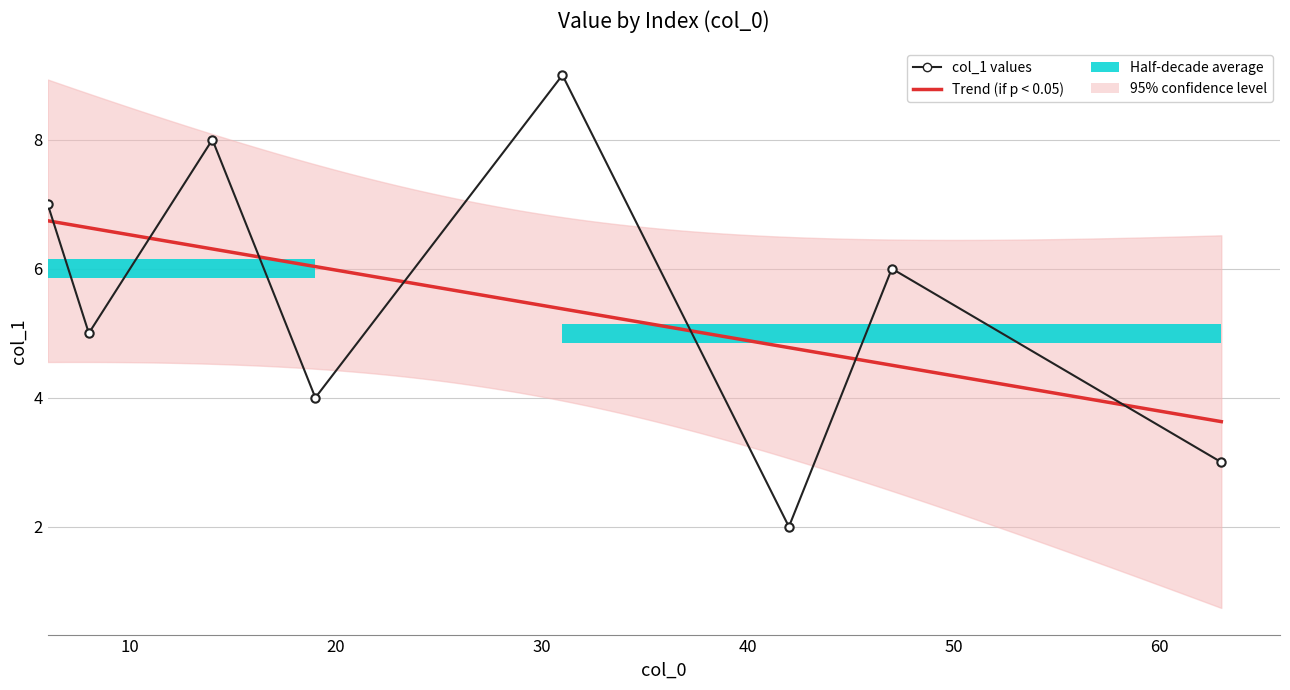

True or false: the data shows 5 at 6.

False